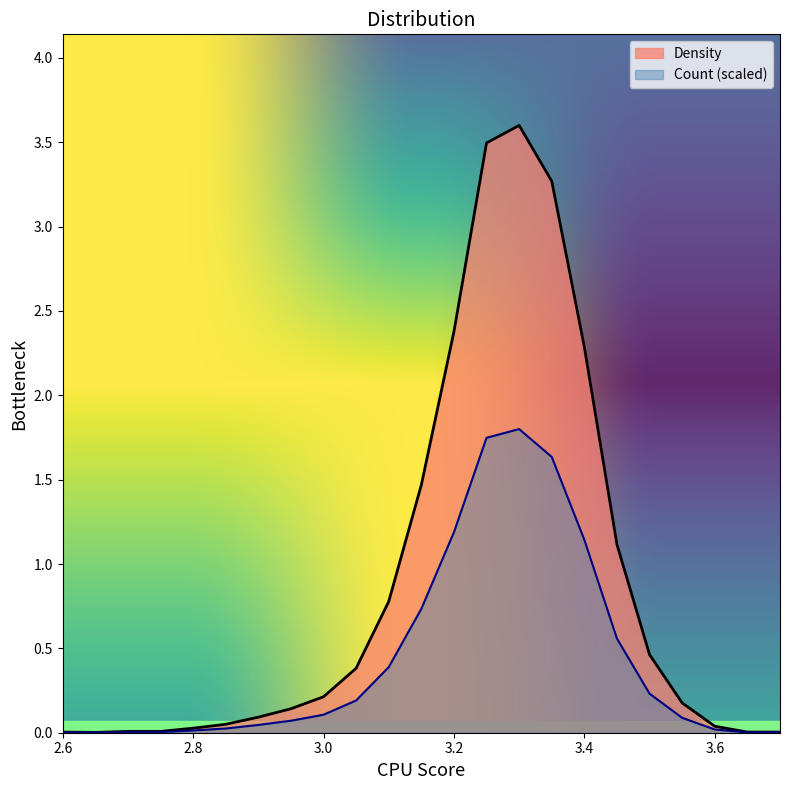

What is the sum of the Density values at 3.15 and 2.8?

0.7